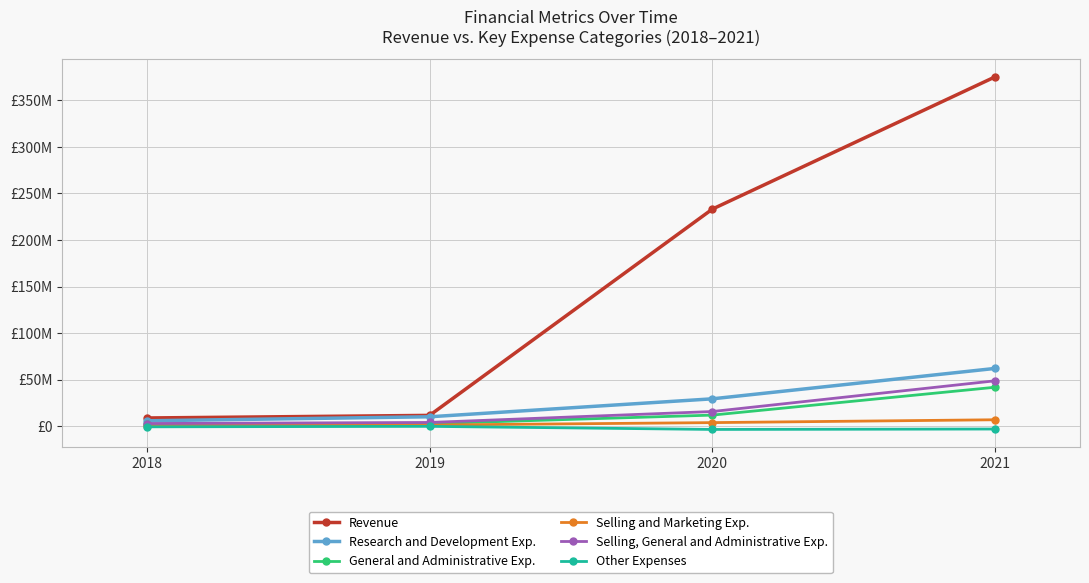

The General and Administrative Exp. series shows 11910000 at 2020. True or false?

True